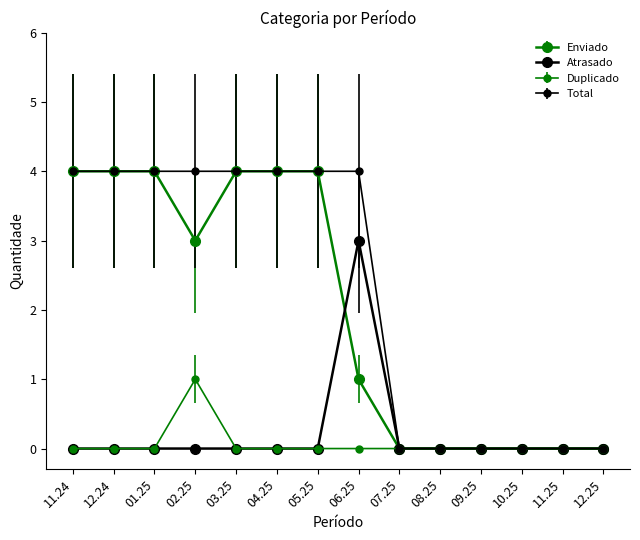

How many lines are shown in the chart?

4